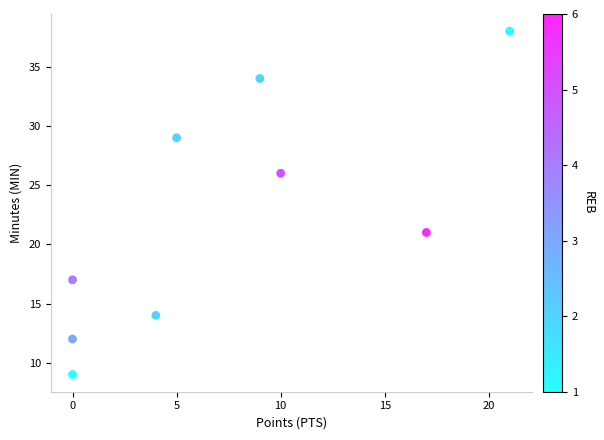

What Y value in the scatter plot is closest to 23?

21